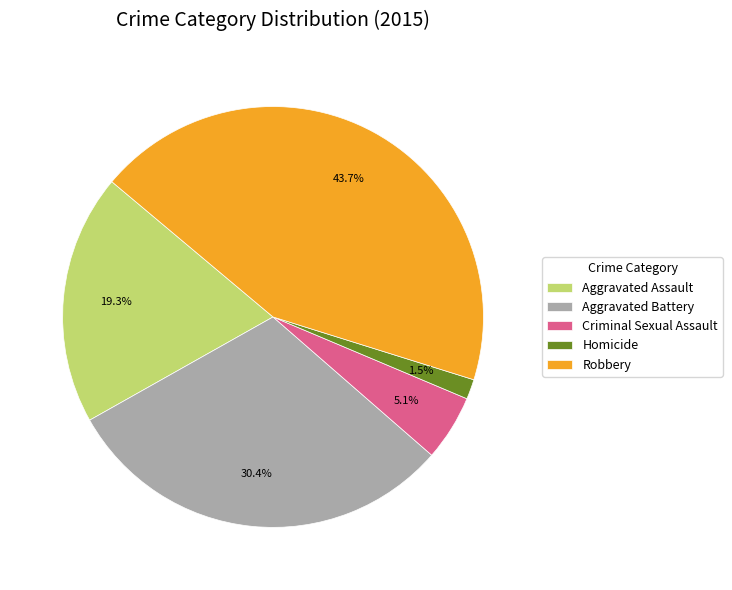

To the nearest percent, what is the combined percentage of Criminal Sexual Assault and Robbery?

49%